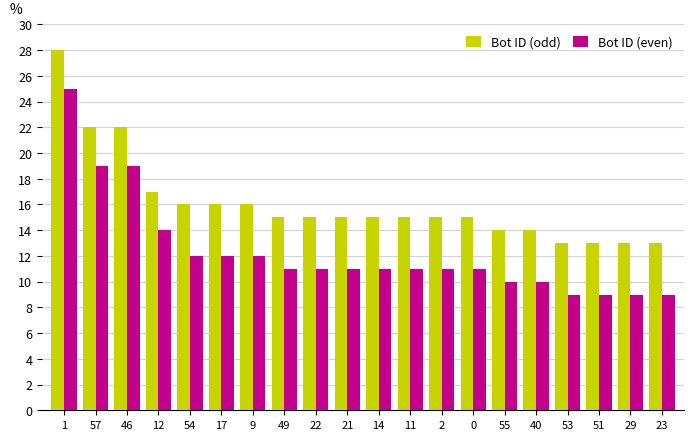

What is the label of the 15th bar from the left?

55